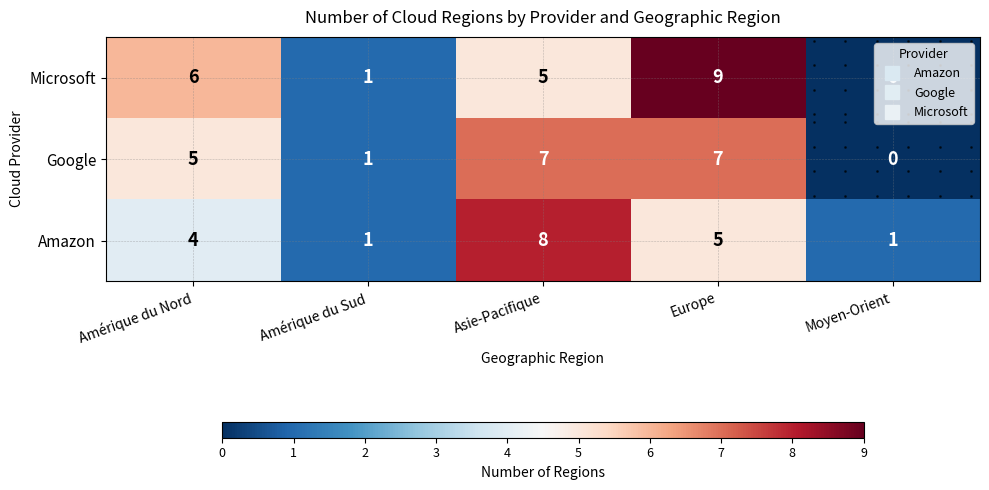

What is the difference between the Microsoft values at Moyen-Orient and Amérique du Nord?

6